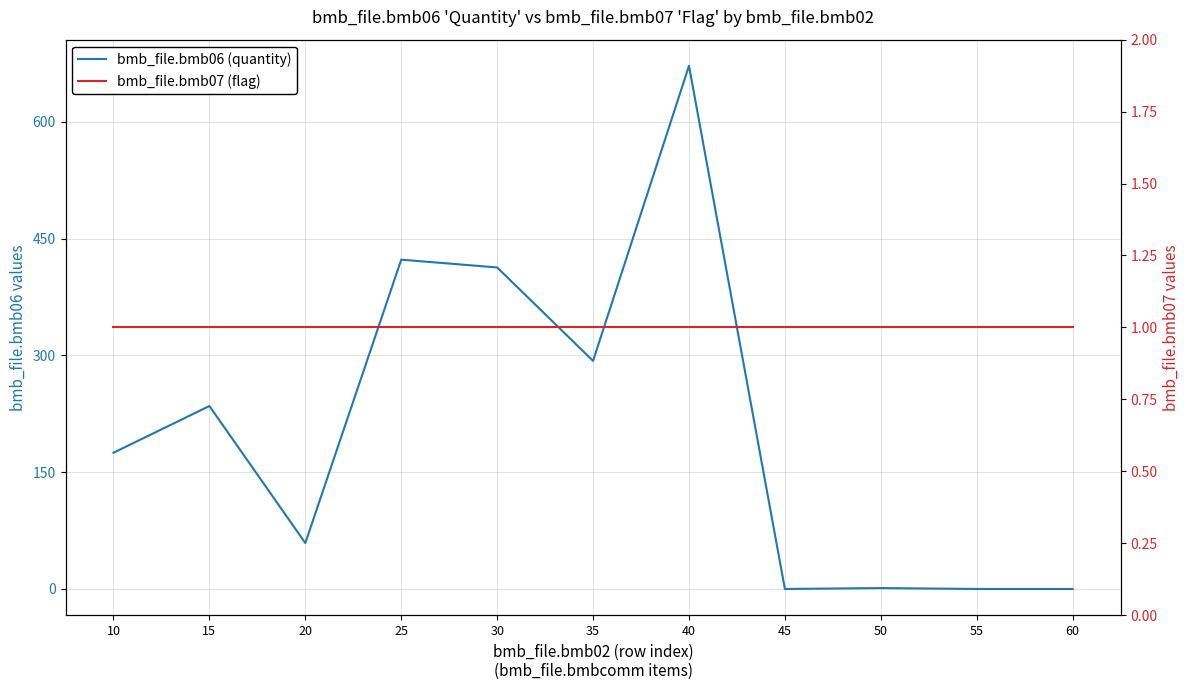

Rank the series at 35 from highest to lowest value.

bmb_file.bmb06 (quantity), bmb_file.bmb07 (flag)